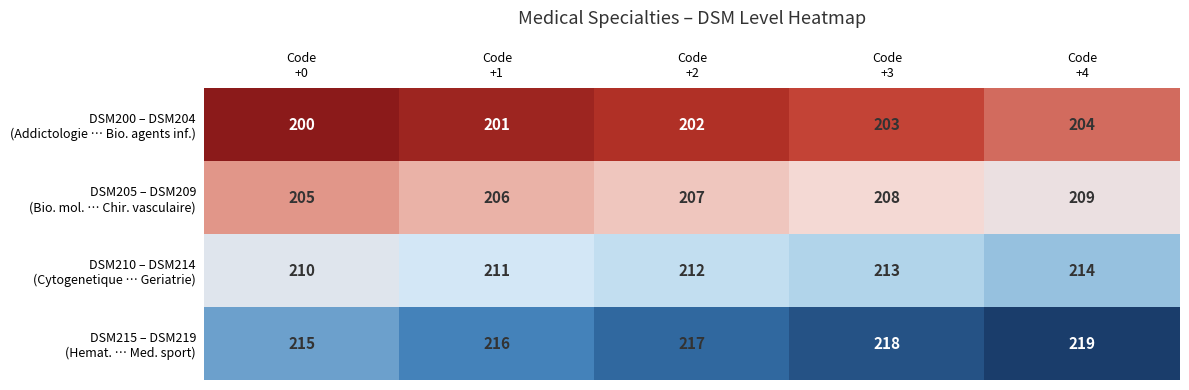

What is the smallest value displayed?

200